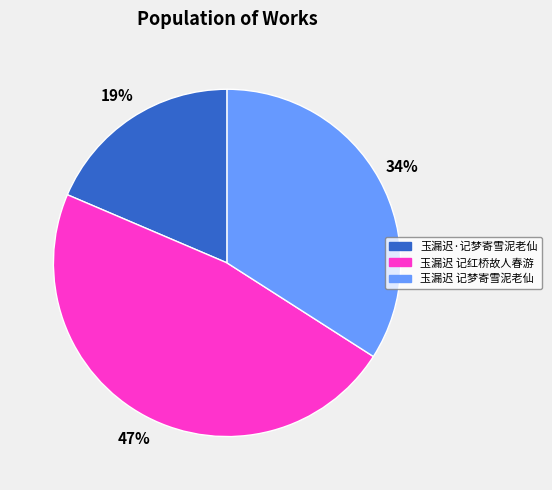

Count the number of slices in the pie.

3